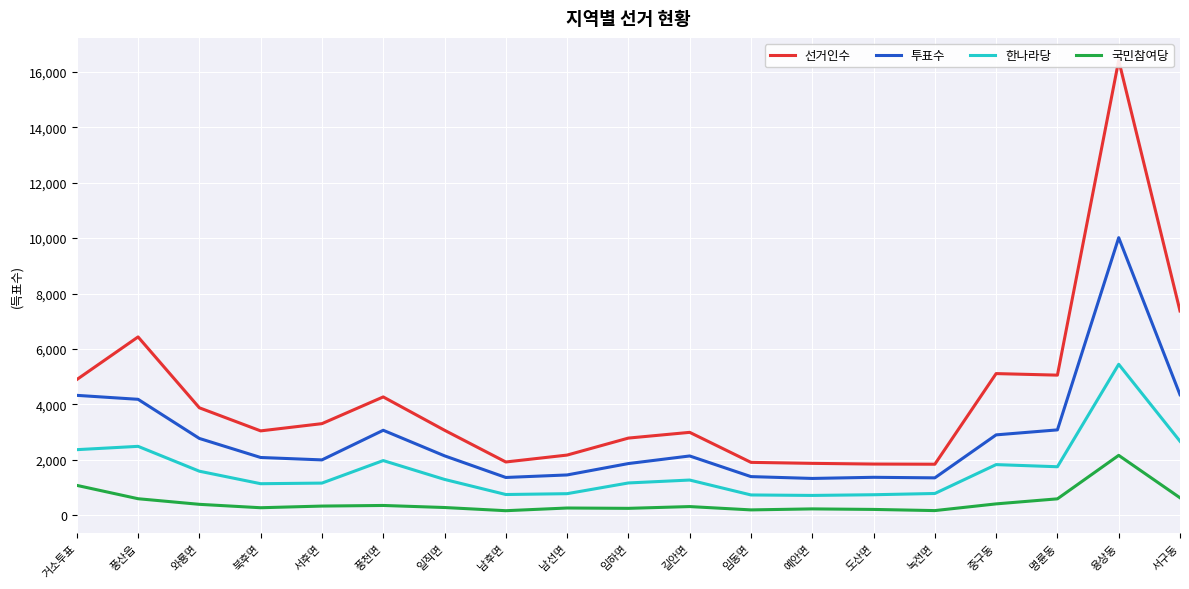

At which category does the chart reach its peak across all series?

용상동